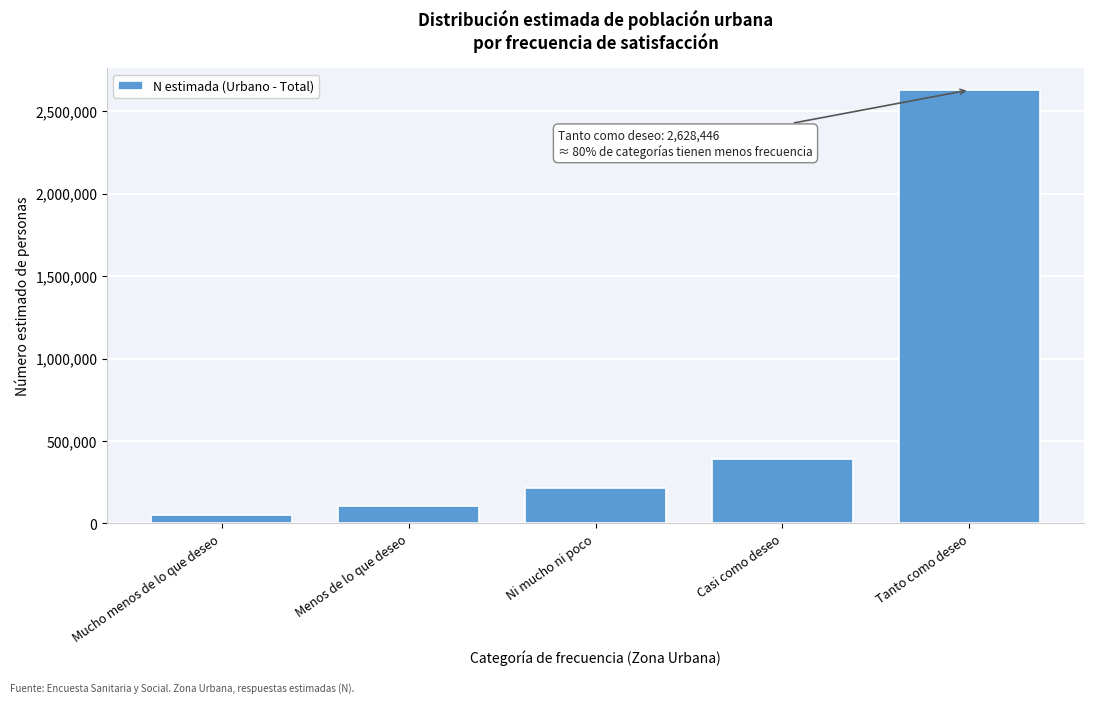

Reading left to right, extract all data points from this chart.

53060	106018	212759	390486	2628446